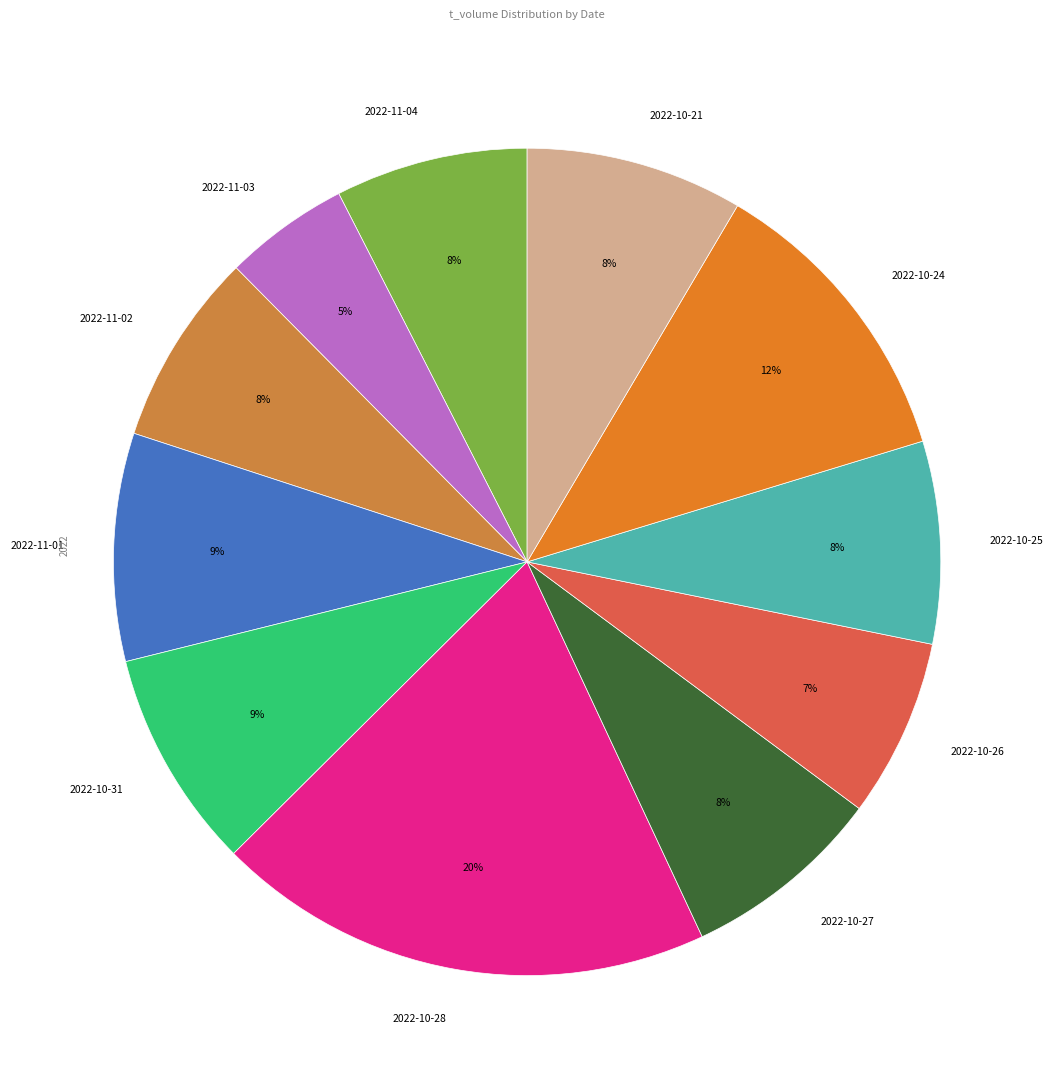

What is the largest slice in the pie chart?

2022-10-28